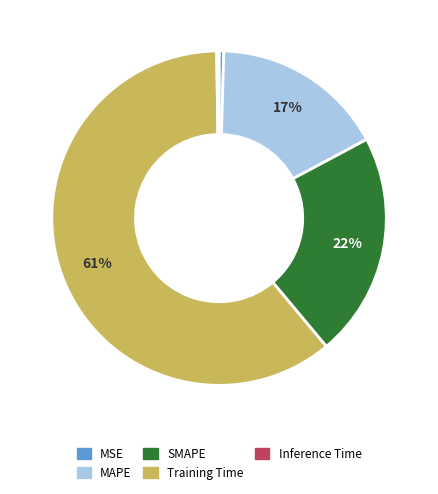

To the nearest percent, what percentage of the pie is MAPE?

17%